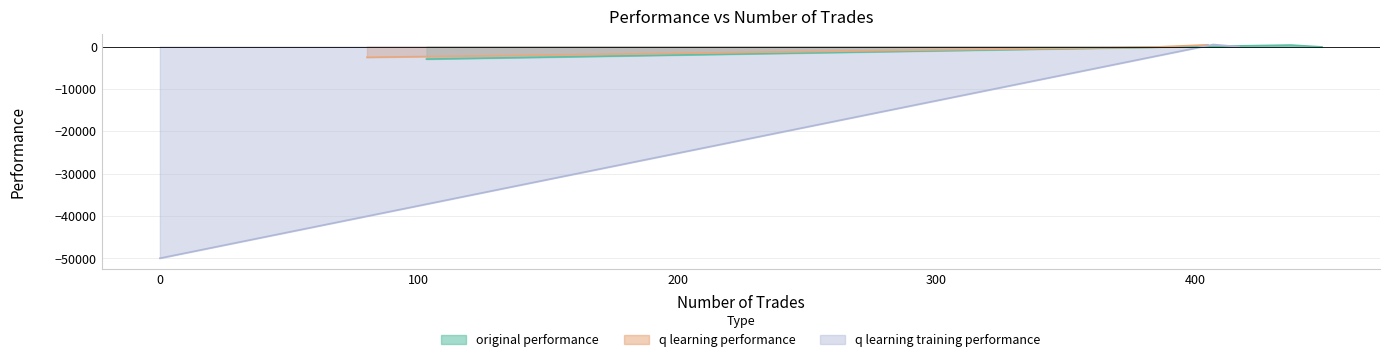

List the labels in order of q learning training performance value, smallest first.

2, 1, 0